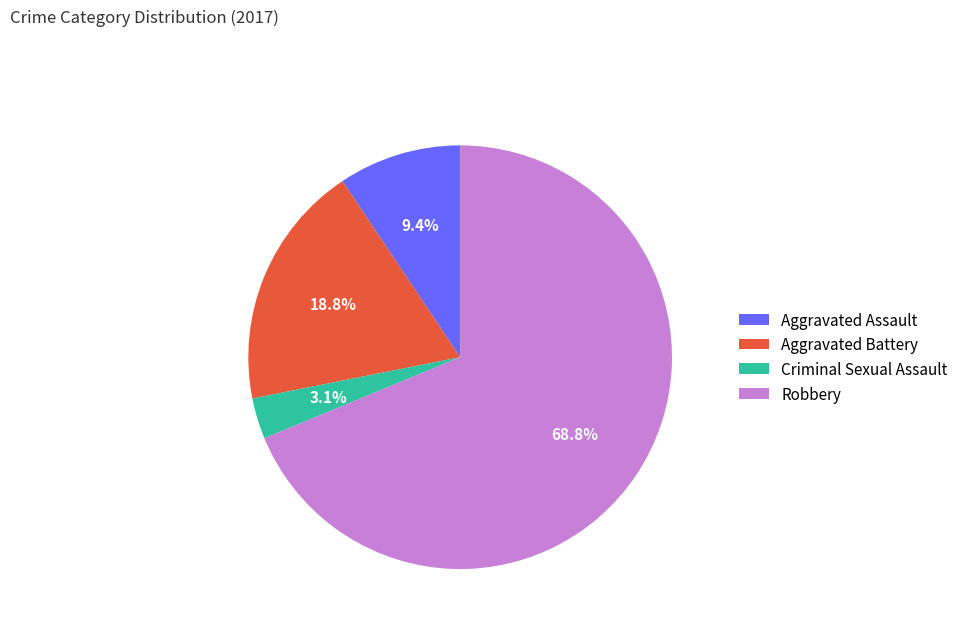

How many segments does this pie chart have?

4